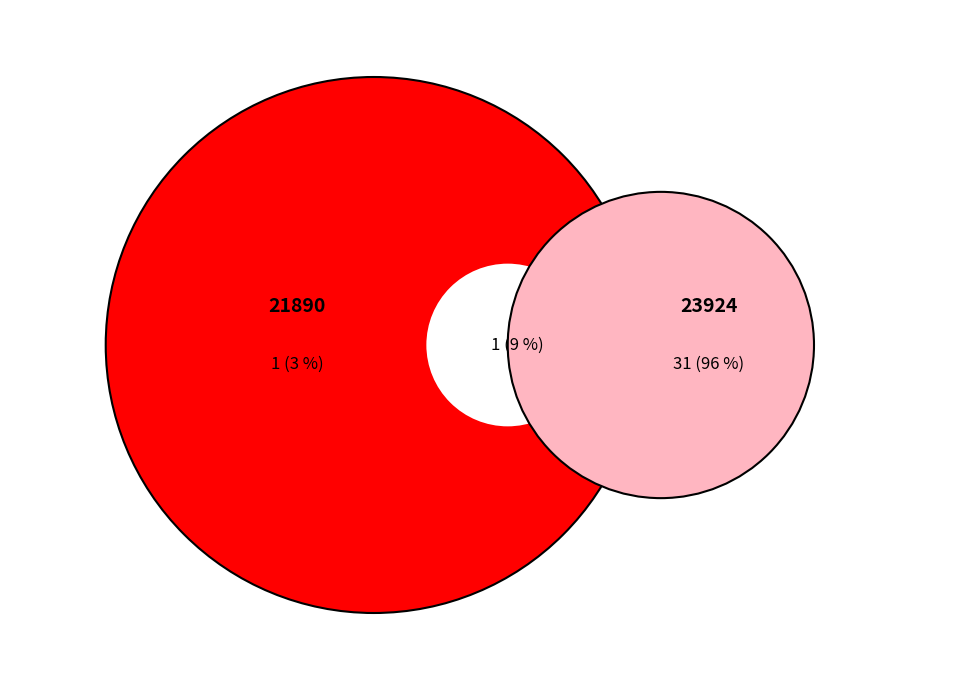

Is it true that 21890 is 15% of the pie?

False